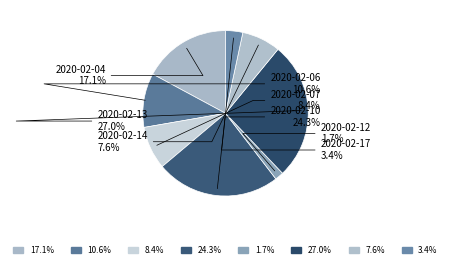

What percentage is the 2020-02-10 slice, to the nearest percent?

24%